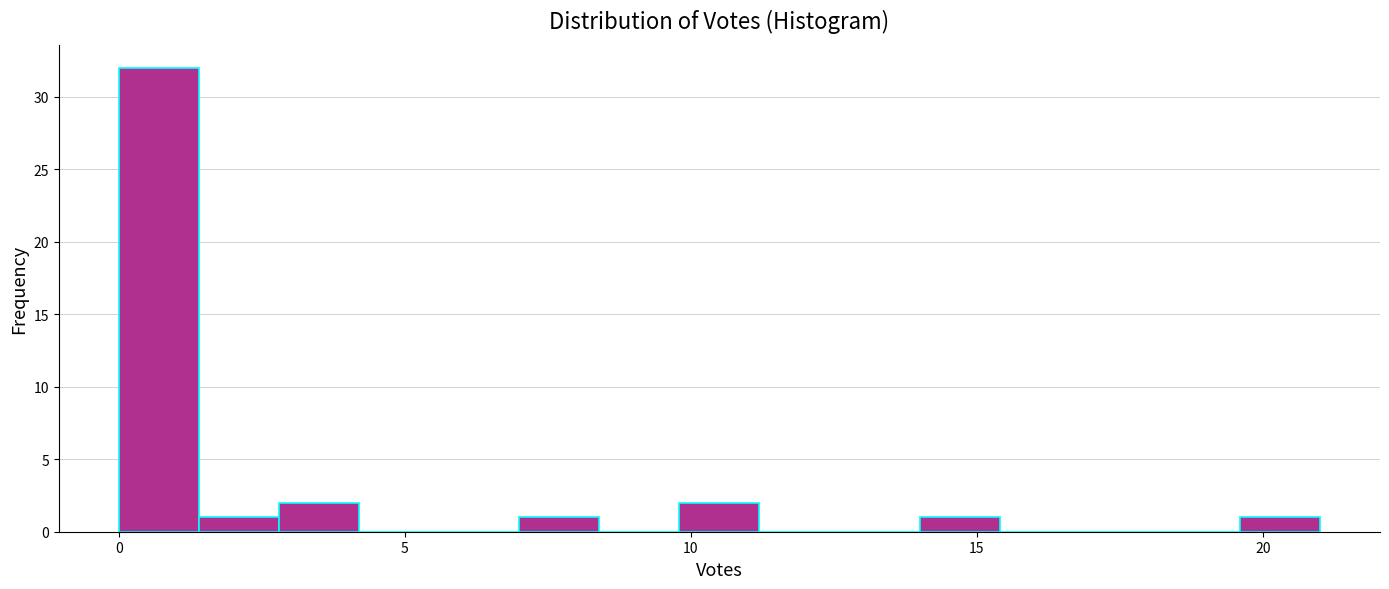

Around what value on the x-axis is the tallest bar? Give the approximate position of its centre, as read against the axis.

0.5